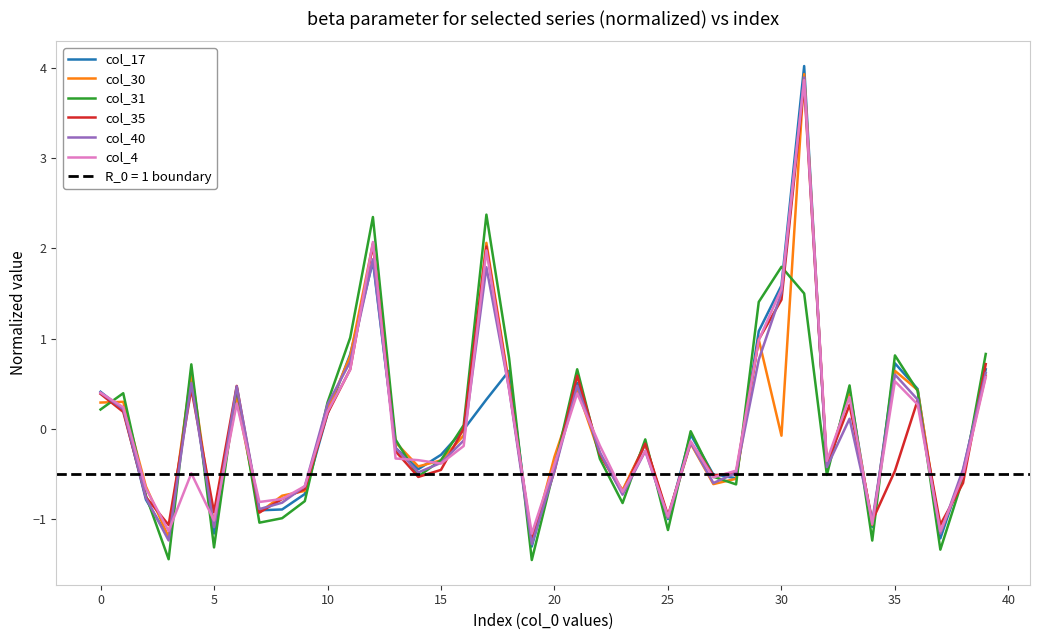

Where is col_31 nearest to the value 0?

26